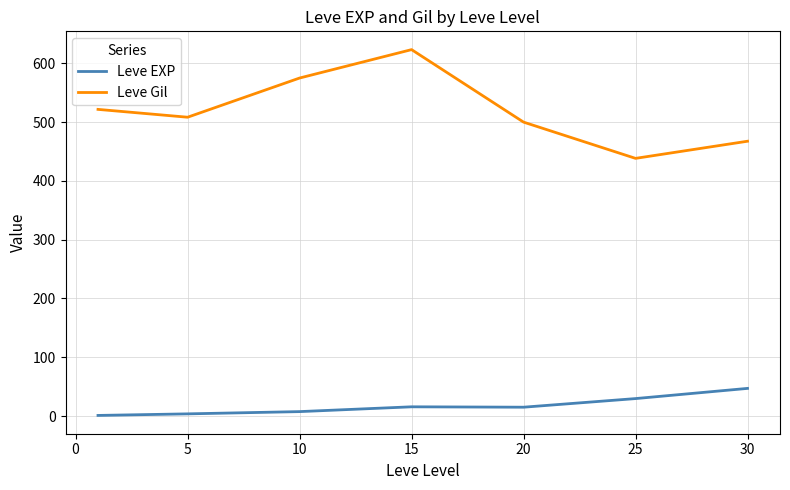

Which series has the widest spread of values?

Leve Gil